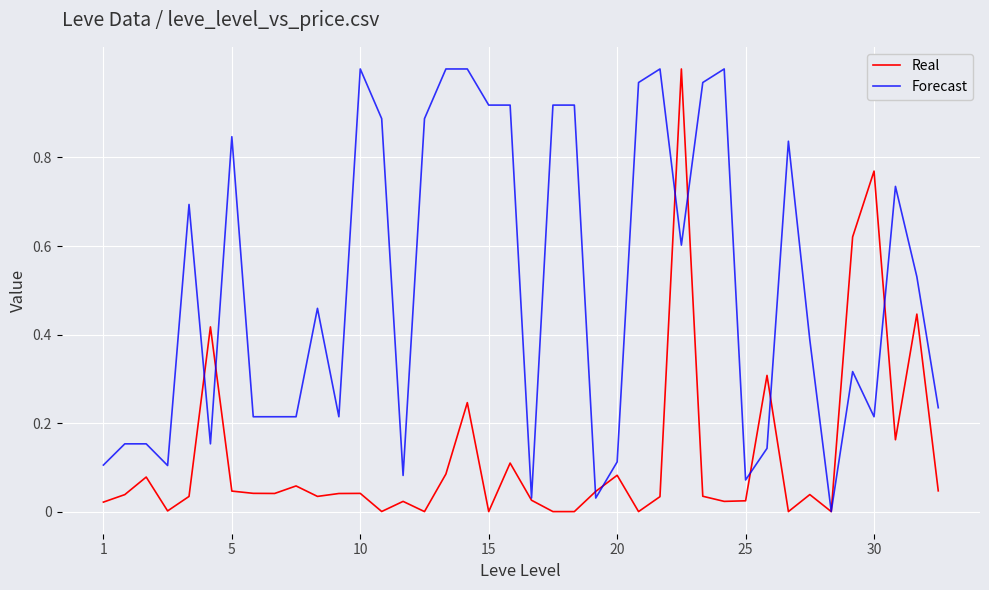

In Real, how many points are higher than both neighbors (excluding endpoints)?

13